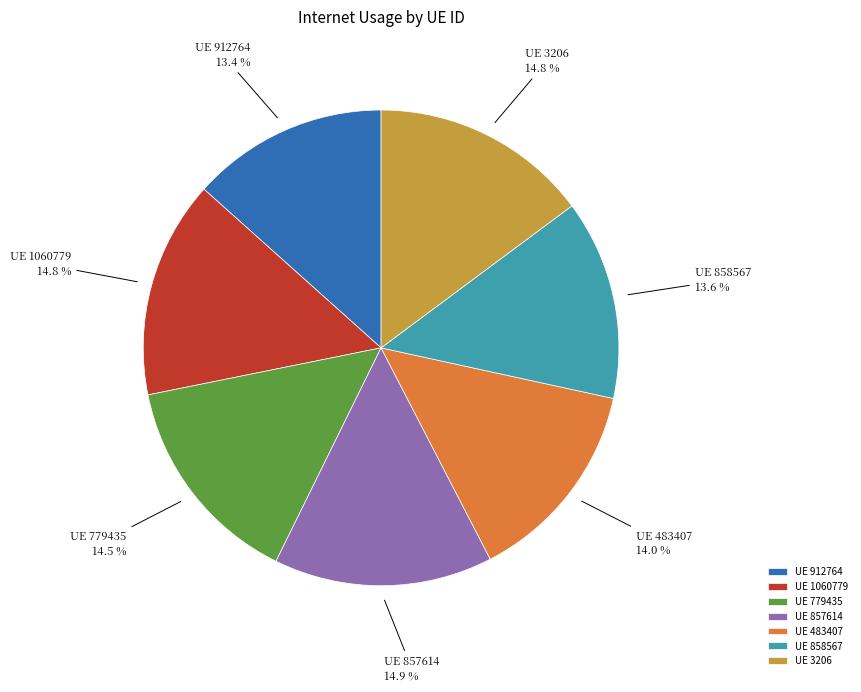

Does any single category account for the majority?

No